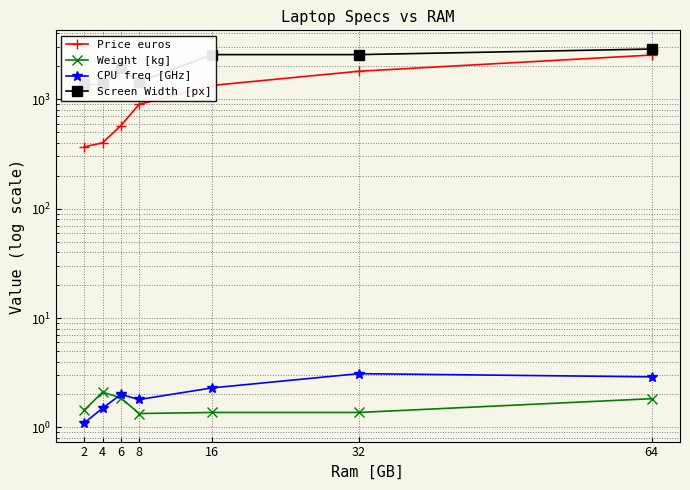

True or false: Weight [kg] and Price euros cross at least once.

False